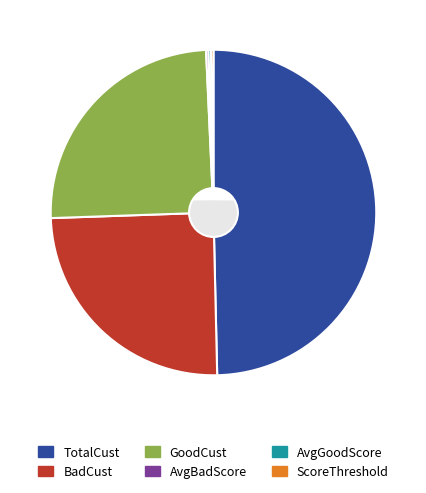

Between BadCust and GoodCust, which is larger?

BadCust